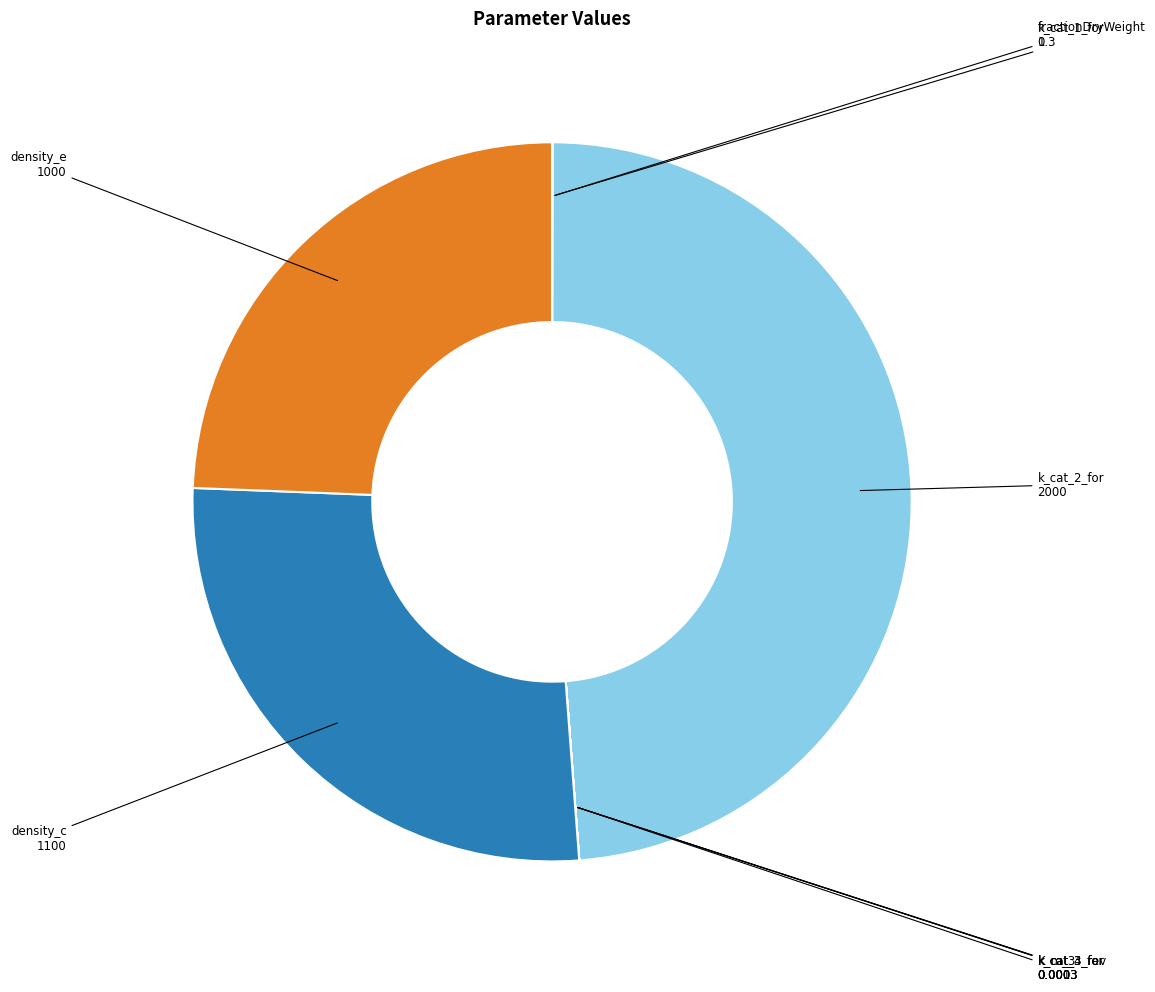

The density_c slice represents 27% of the pie. True or false?

True